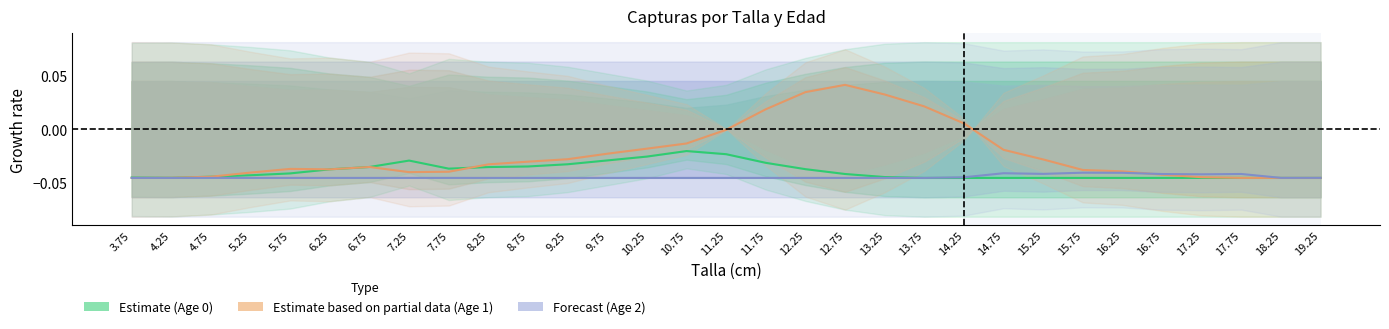

List the series in order of their overall mean, lowest first.

Age 2 (Forecast), Age 0 (Estimate), Age 1 (Partial)